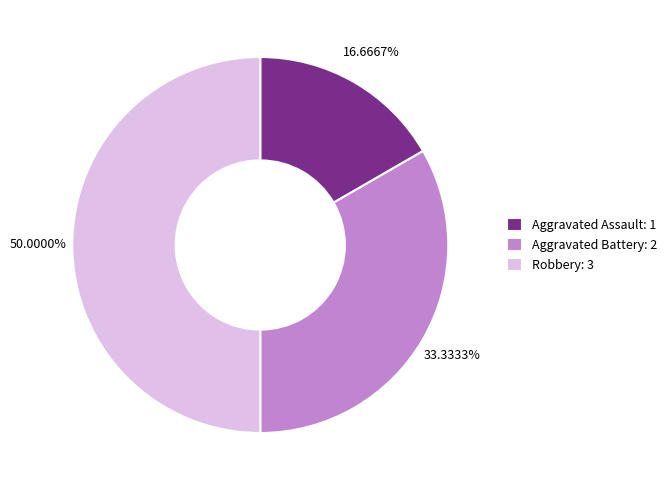

Is it true that Aggravated Assault is 10% of the pie?

False